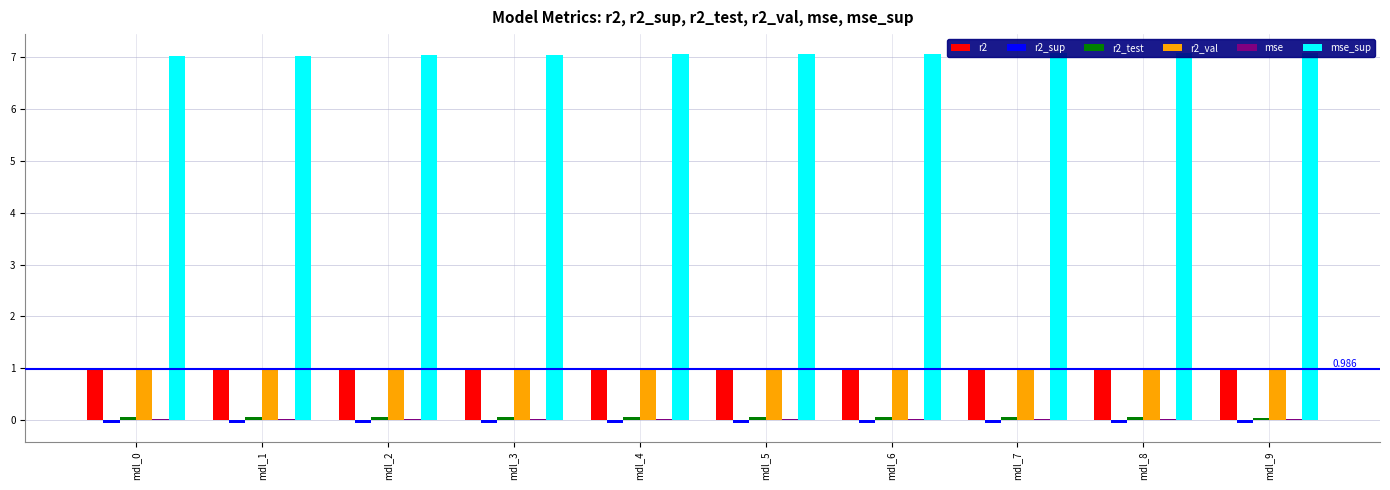

Between mdl_4 and mdl_6, which series saw the biggest shift?

mse_sup